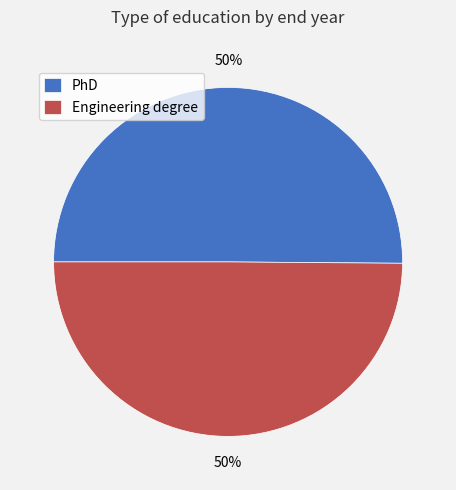

Is the sum of PhD and Engineering degree greater than half?

Yes